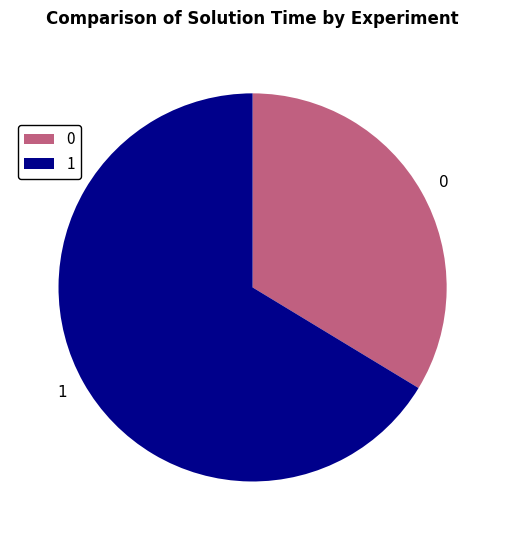

Which slice represents more than half of the pie?

1